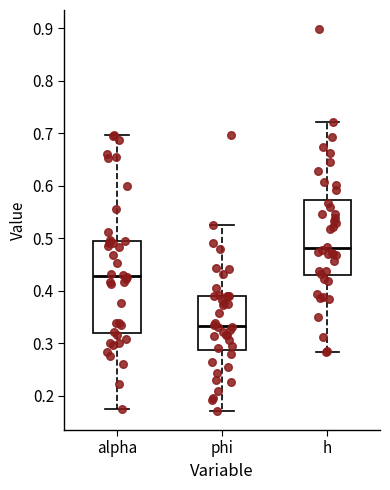

Where is the upper edge of the box for alpha on the y-axis? The values are not printed on the chart, so give them approximately, as read against the axis.

0.50